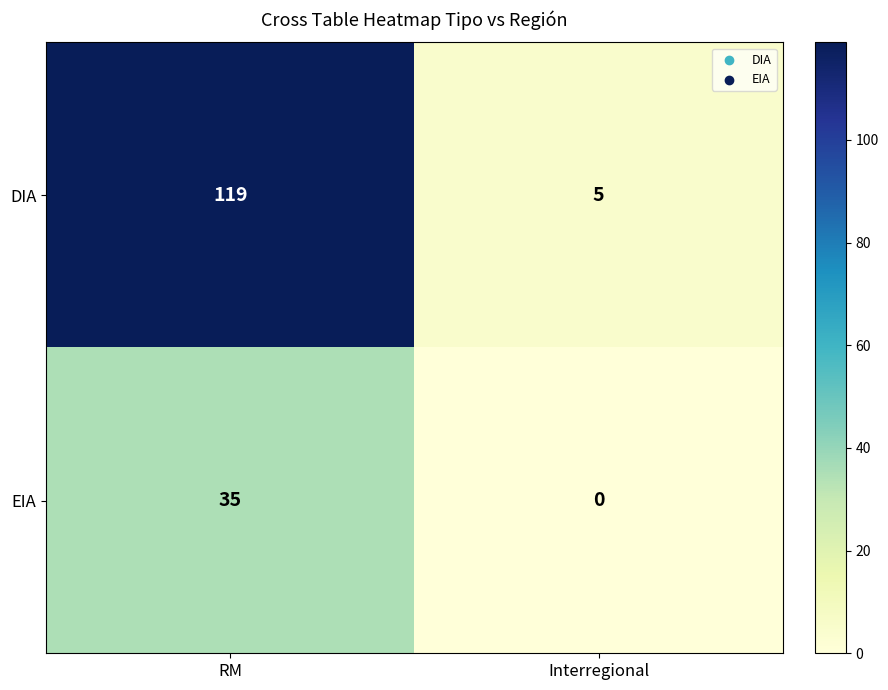

Reading left to right, what are all the values shown in this chart?

DIA: 119	5
EIA: 35	0